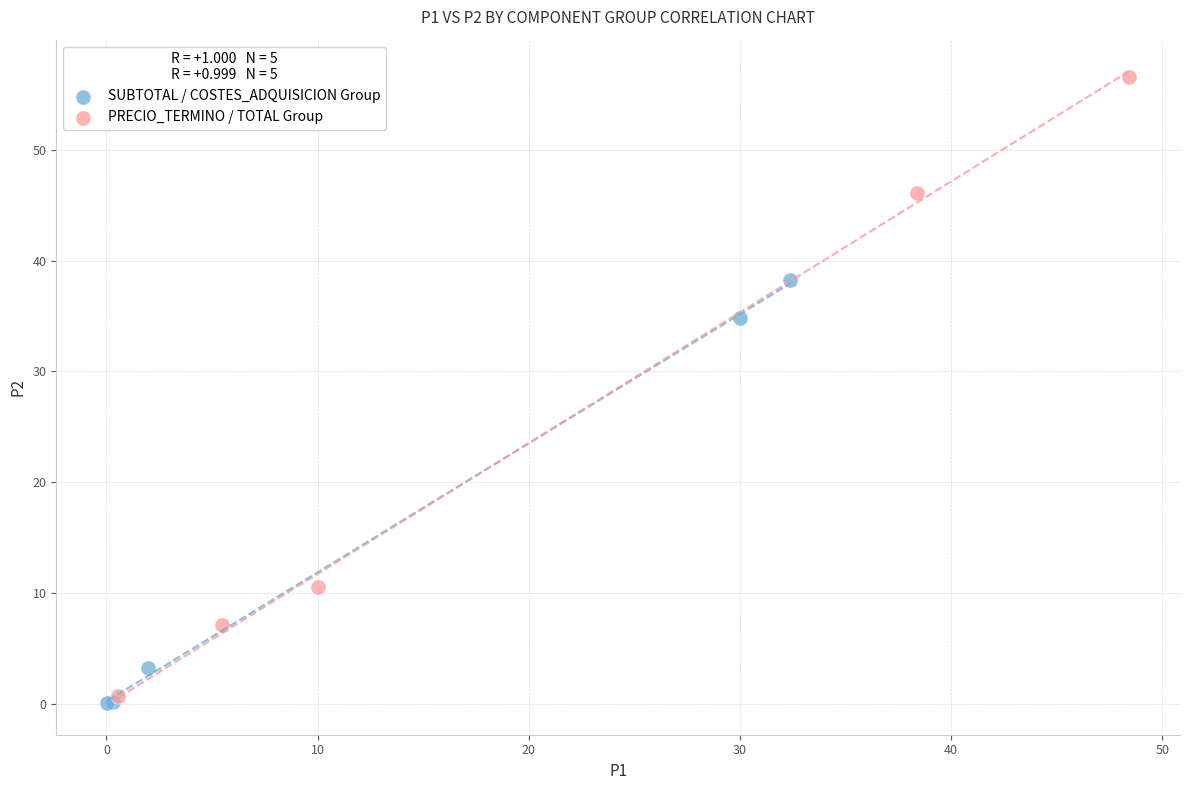

Which series contains the highest Y value?

PRECIO_TERMINO / TOTAL Group